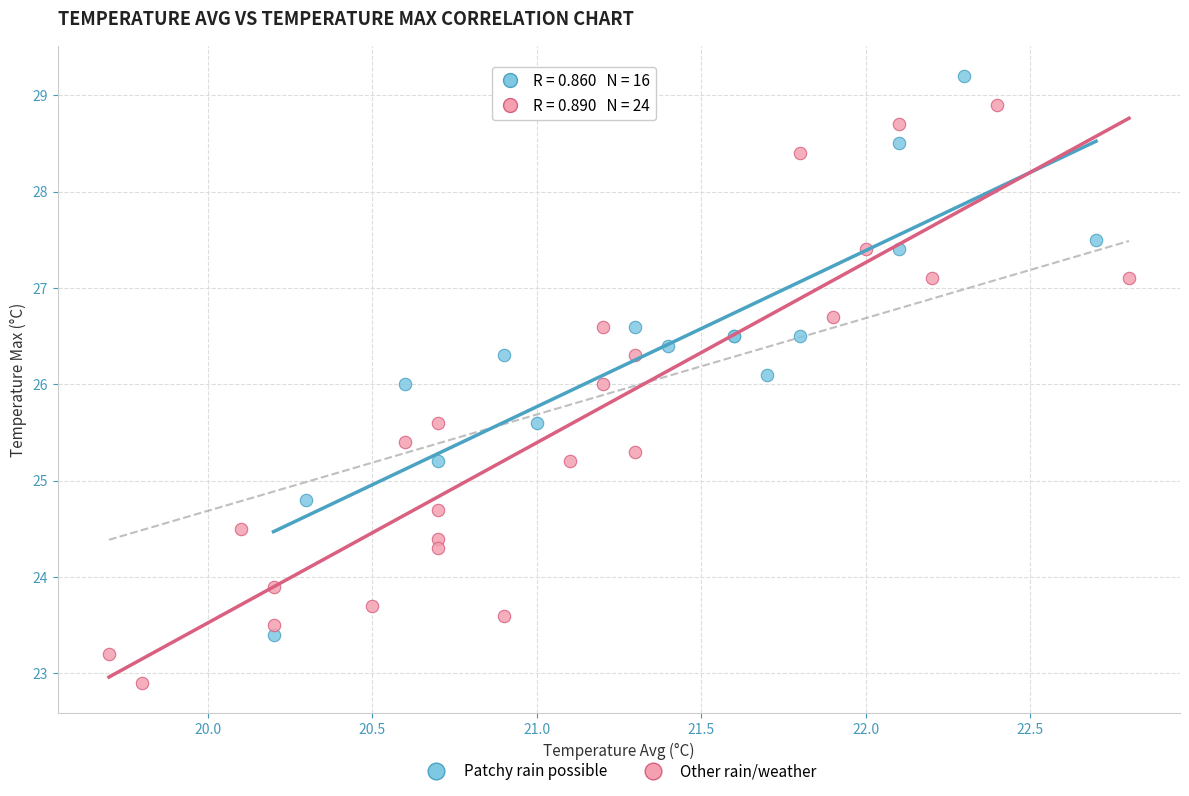

Which series contains the highest Y value?

Patchy rain possible